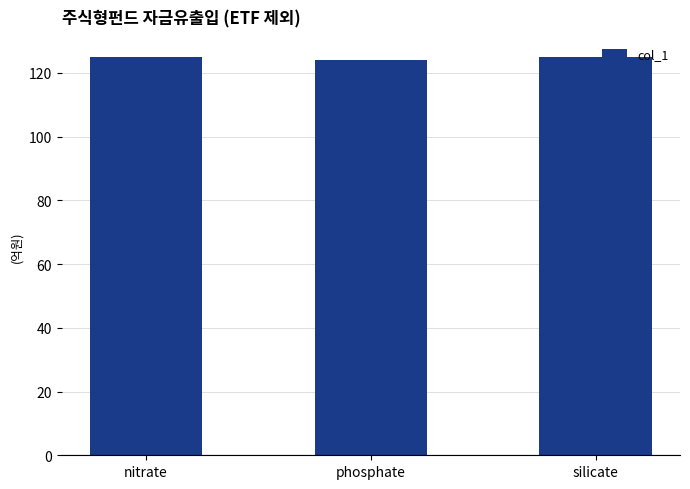

What is the label of the 3rd bar from the left?

silicate